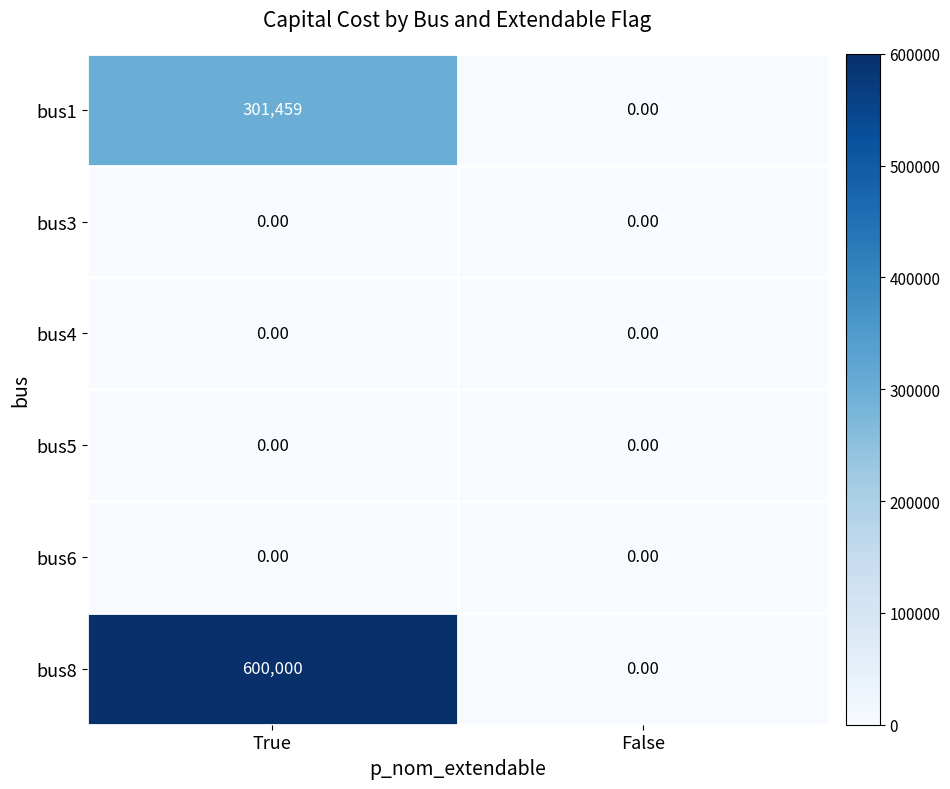

How many categories are shown in the chart?

2